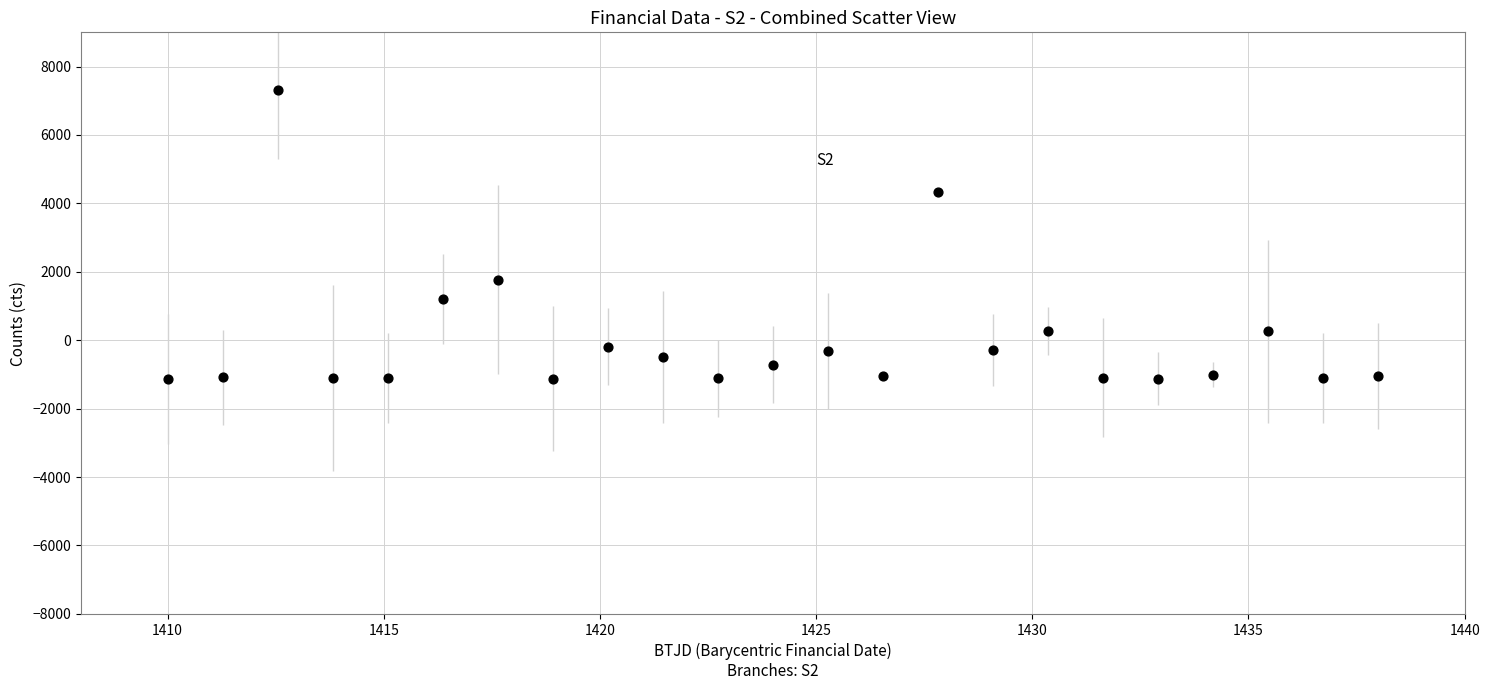

What is the range of Y values (max minus min)?

8427.8